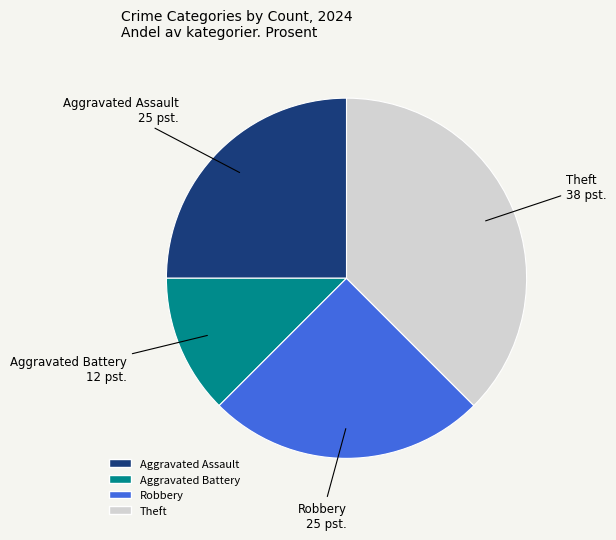

What is the ratio of the value at Aggravated Battery to the value at Aggravated Assault?

0.5